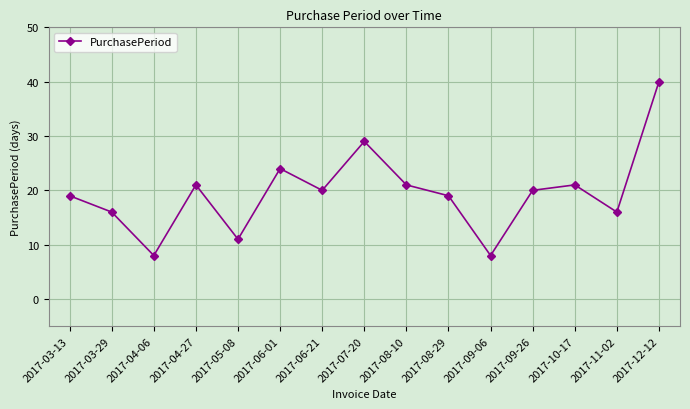

The value at 2017-05-08 is 18. True or false?

False